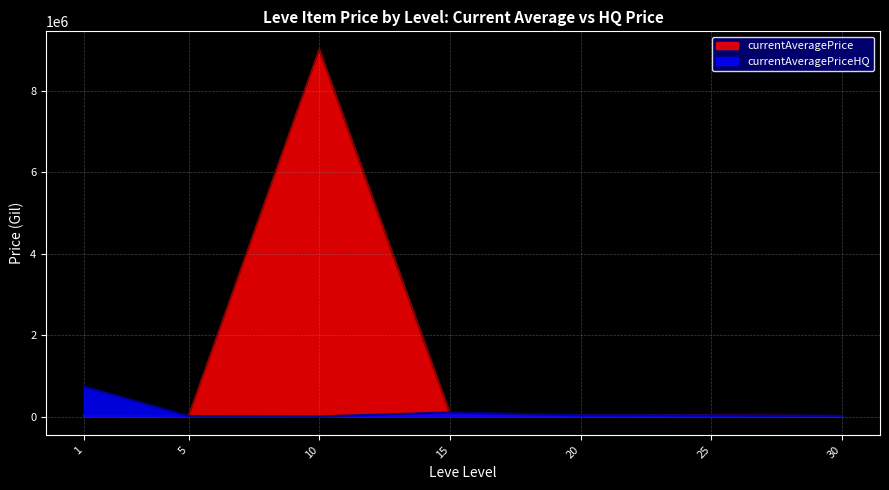

At how many categories does at least one series exceed 2628380?

1